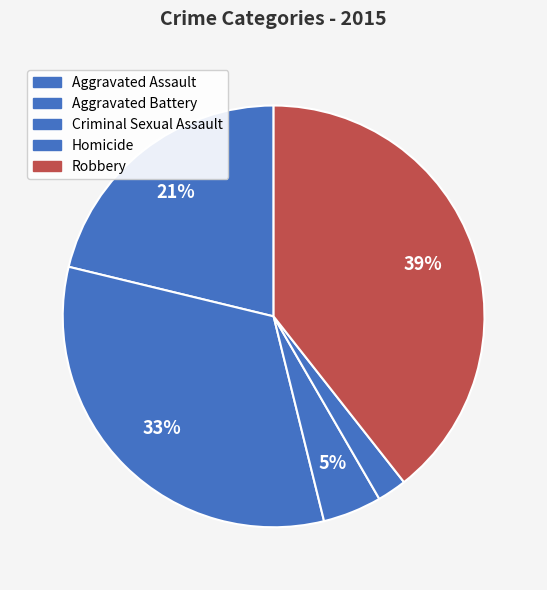

Is it true that Aggravated Assault is 21% of the pie?

True